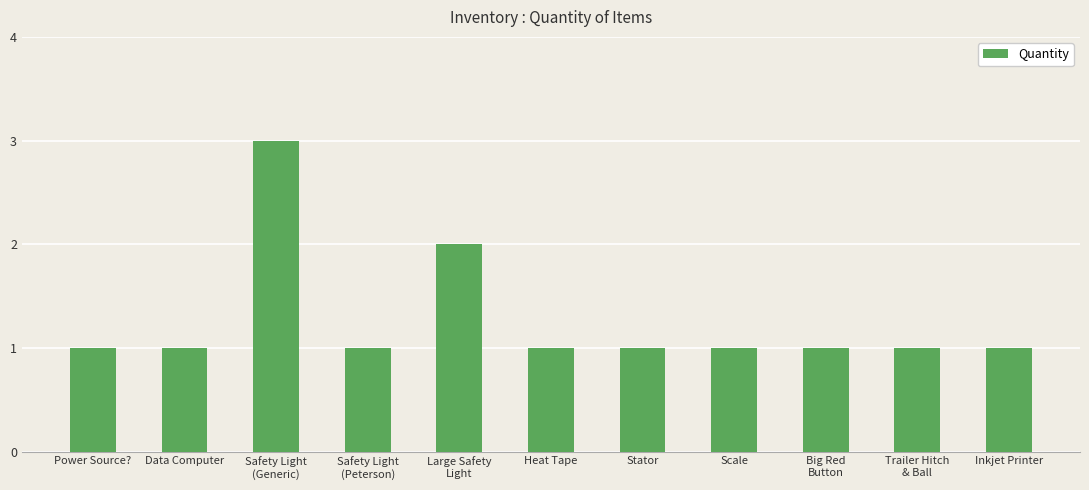

Is it true that the value at Stator is 1?

True